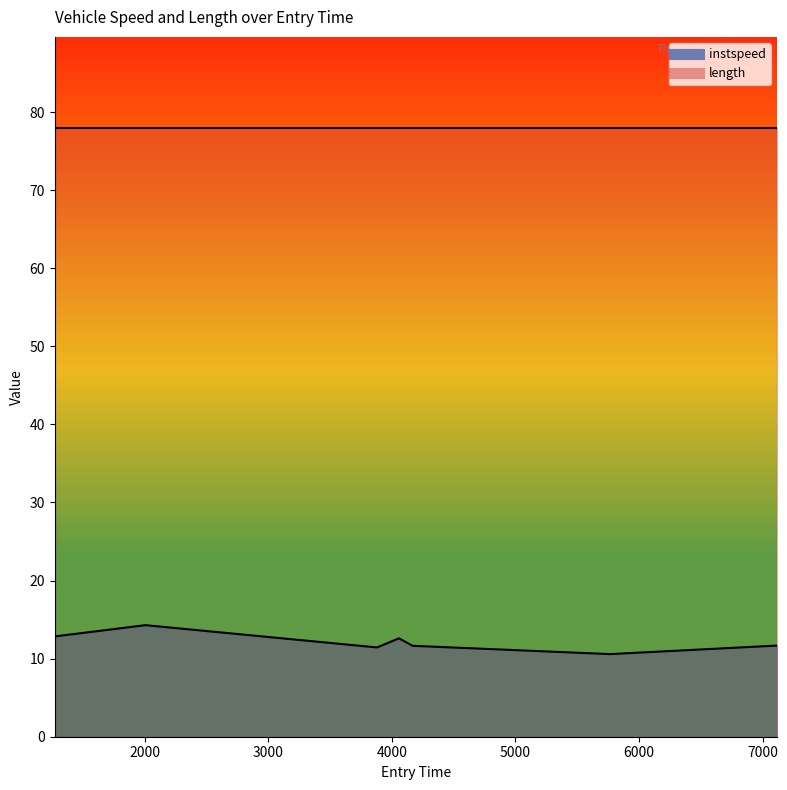

Reading left to right, extract all data points from this chart.

12.8	14.3	11.4	12.6	11.6	10.6	11.7